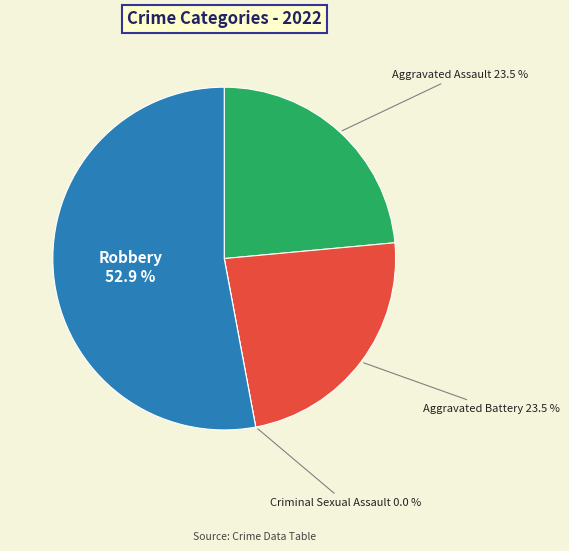

Between Robbery and Aggravated Battery, which is larger?

Robbery